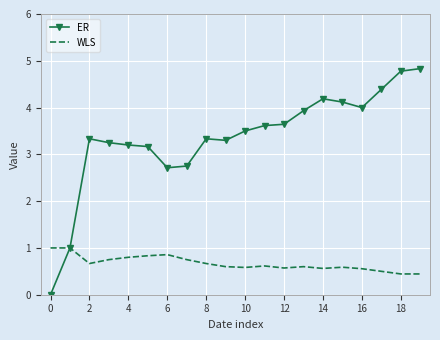

List the series in order of their peak value, highest first.

ER, WLS